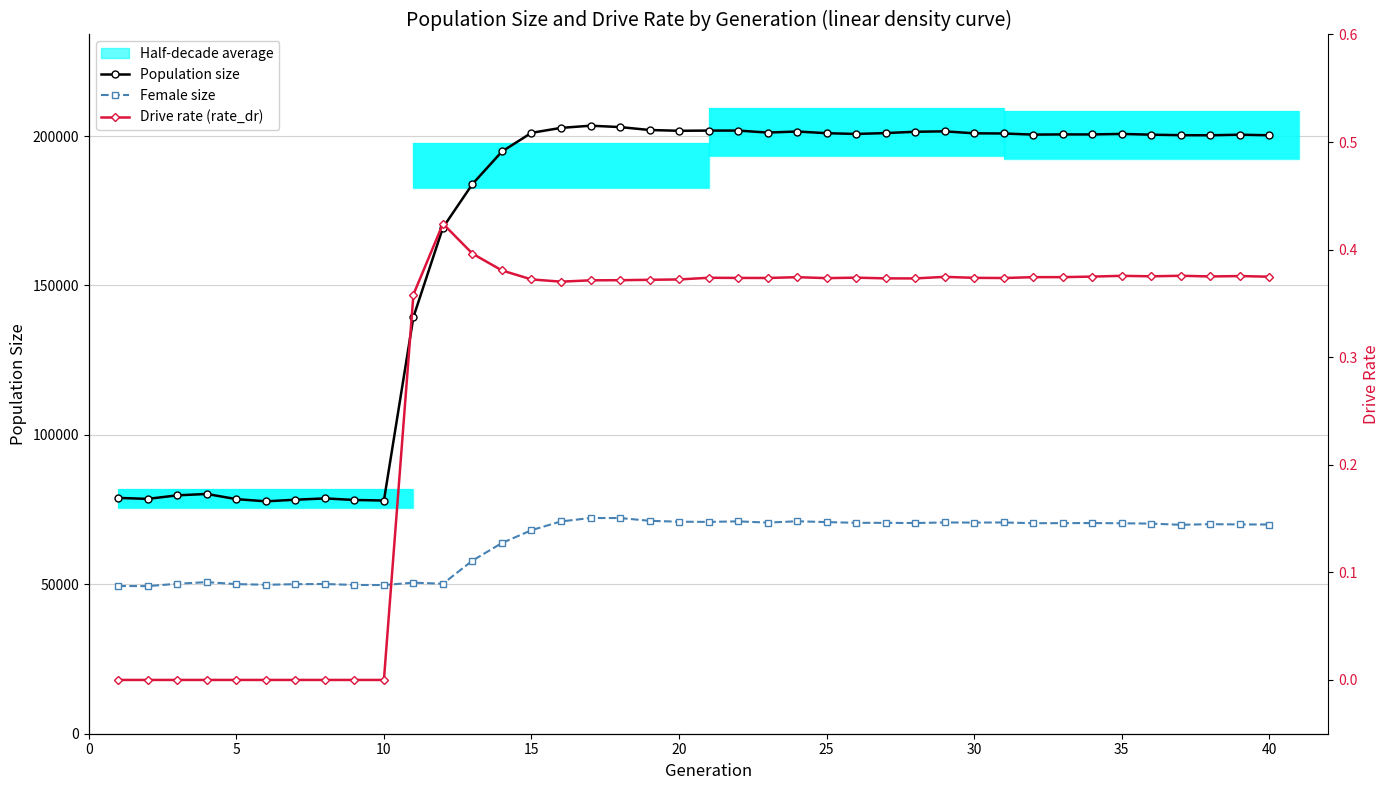

How many values in the Population size series exceed 200549?

19